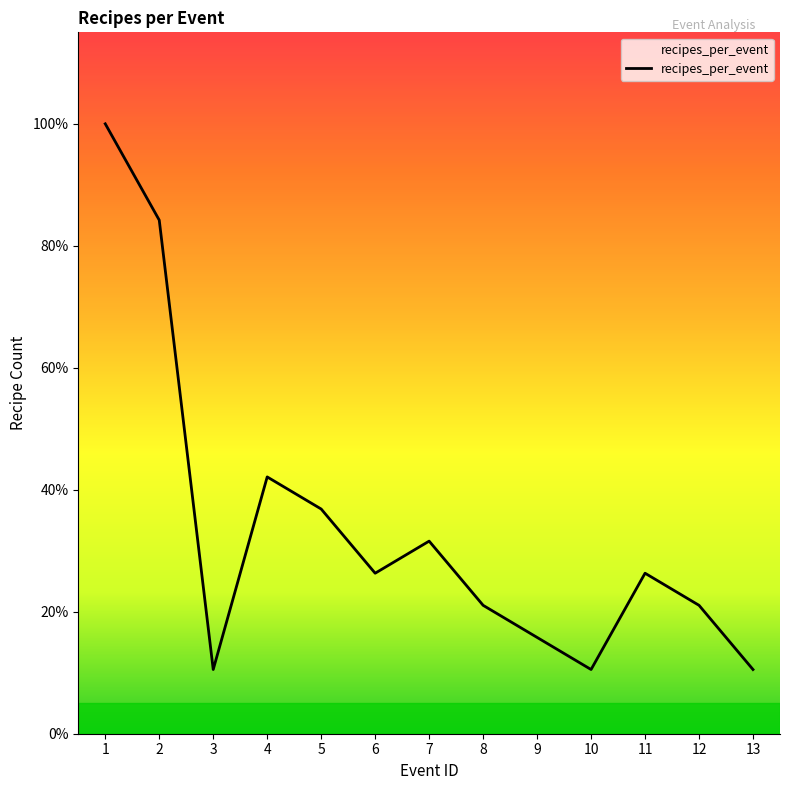

The chart shows a value of 3 at 3. True or false?

False